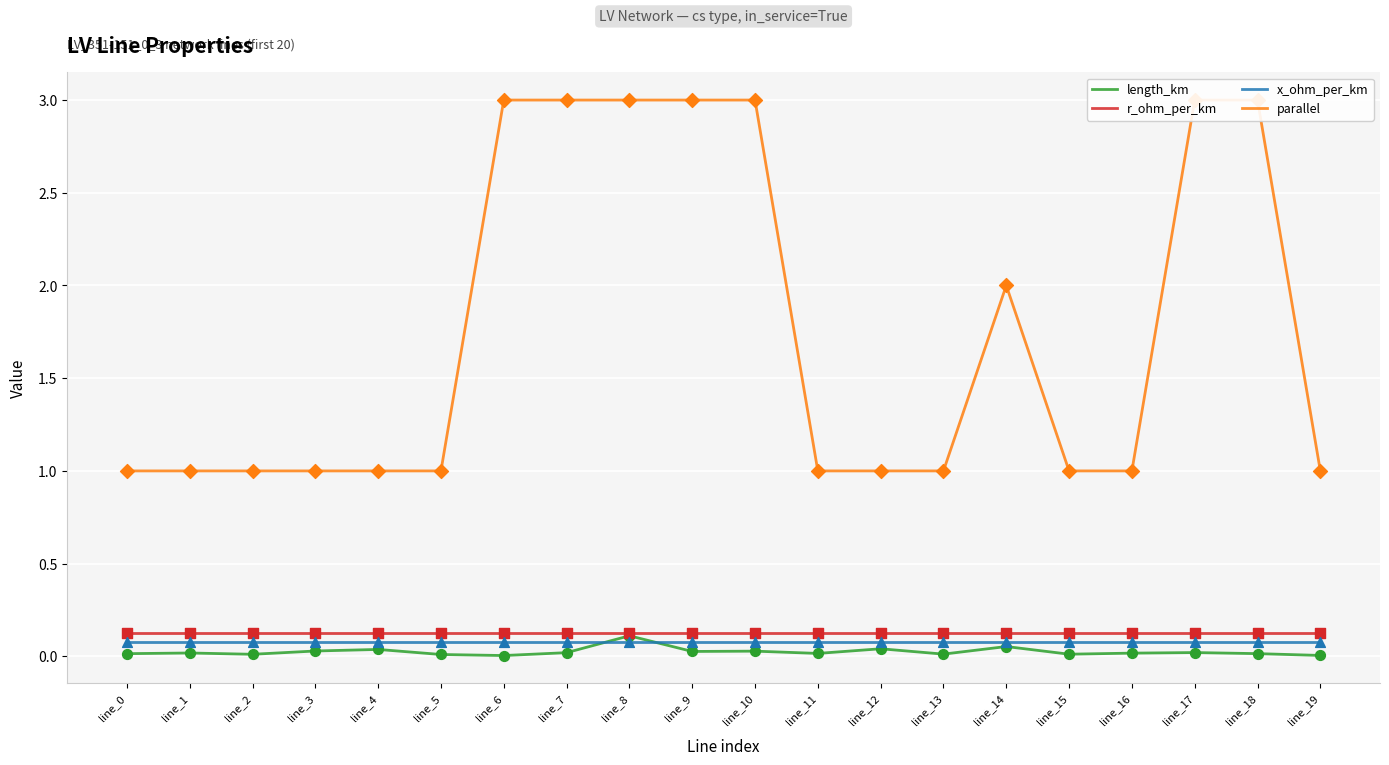

Which series has the largest Y range (max minus min)?

parallel